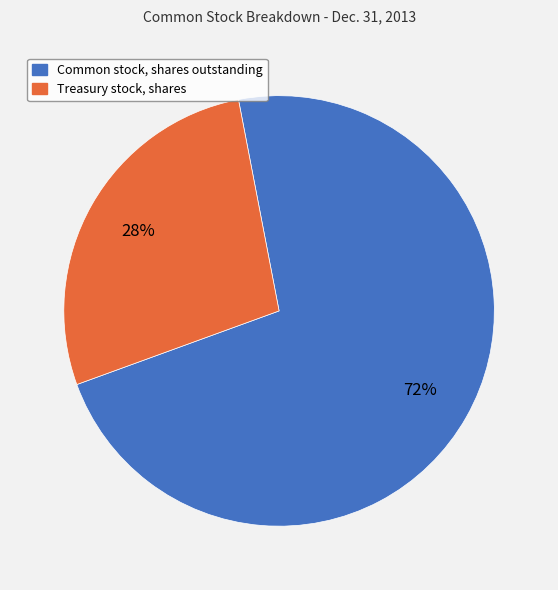

Do Treasury stock, shares and Common stock, shares outstanding together represent more than half of the pie?

Yes